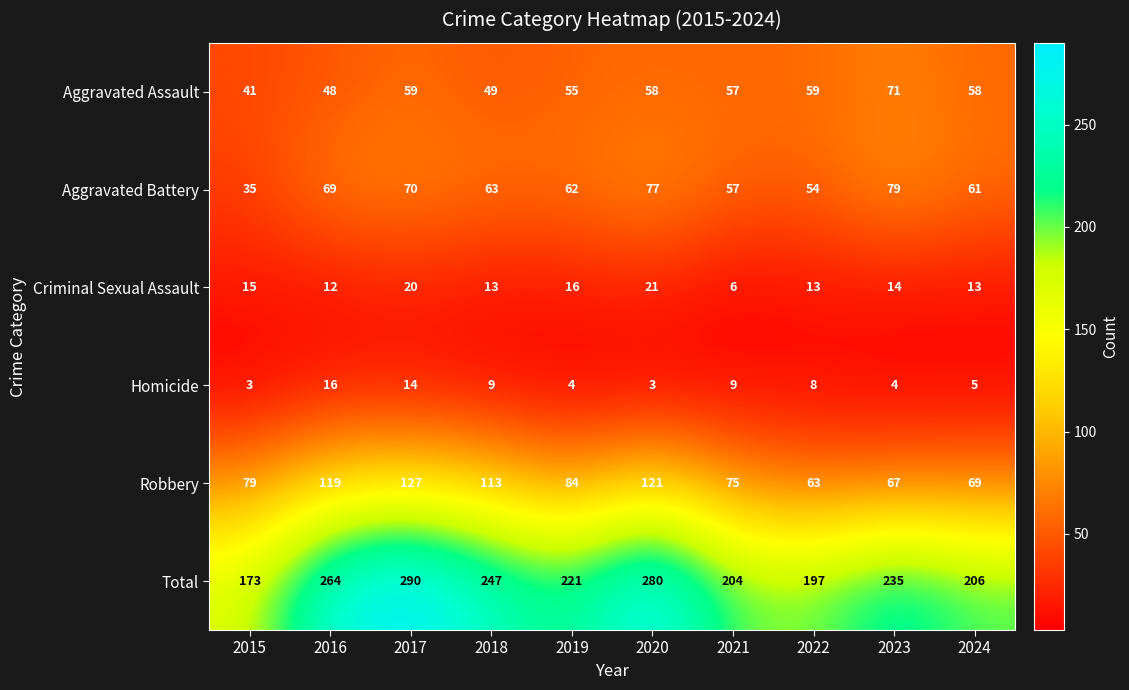

Rank the series at 2024 from highest to lowest value.

Total, Robbery, Aggravated Battery, Aggravated Assault, Criminal Sexual Assault, Homicide